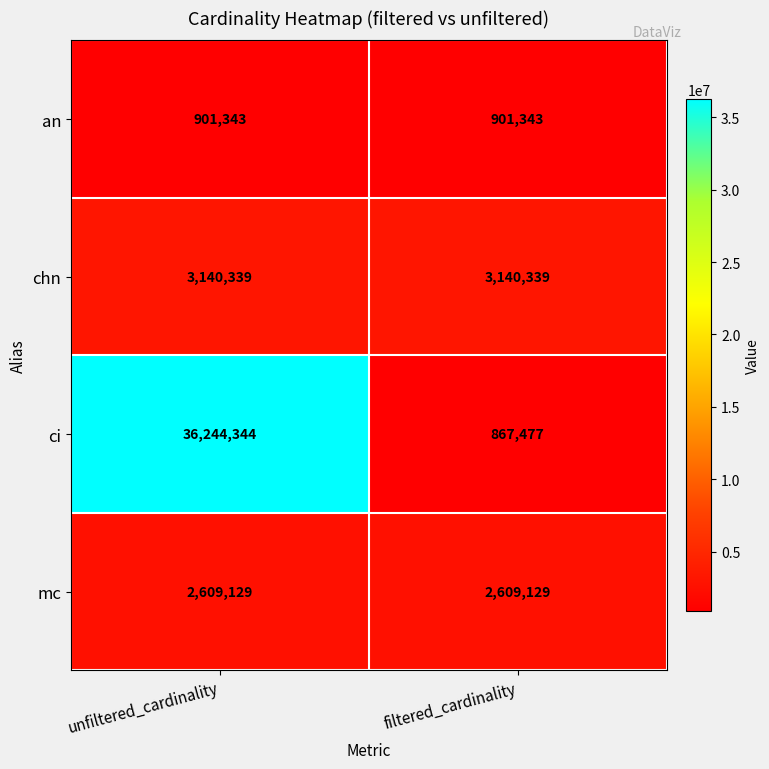

What value does the chn series have at unfiltered_cardinality?

3140339